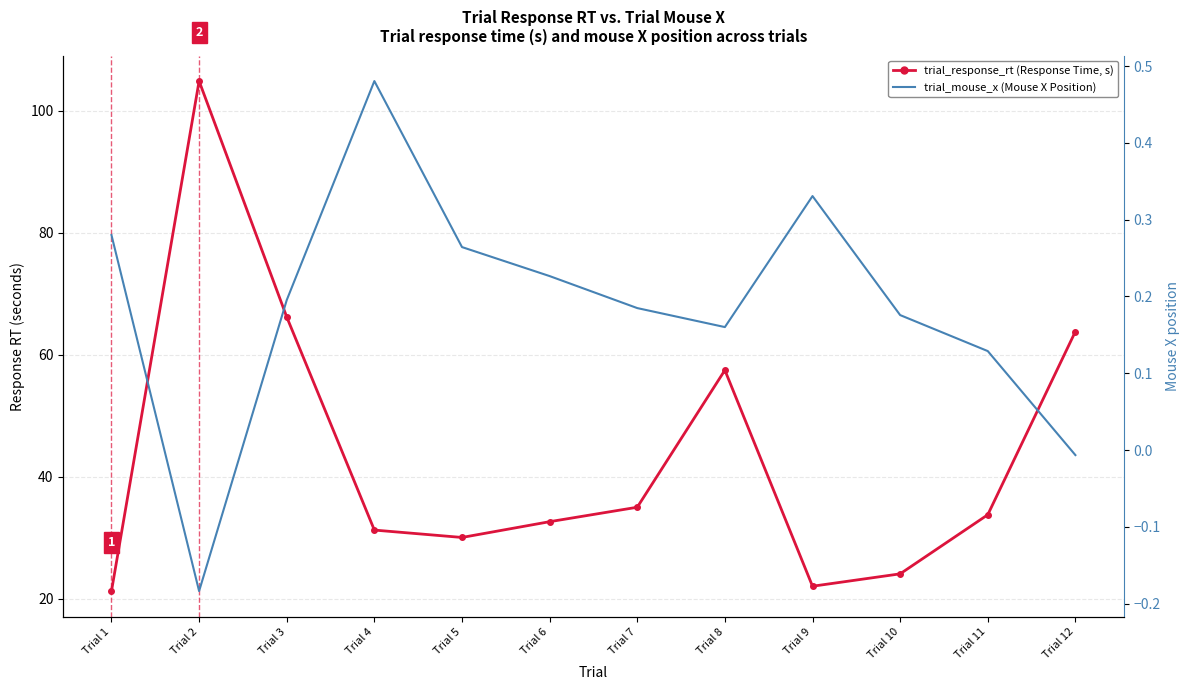

What is the value of the trial_response_rt (Response Time, s) point at the 6th from the left?

32.6